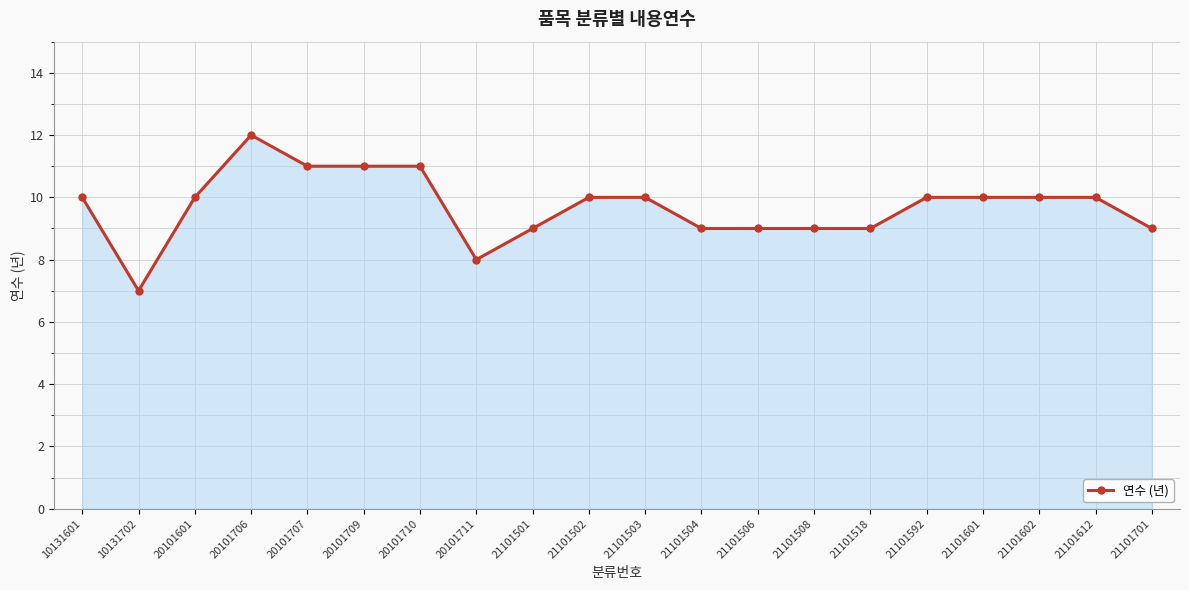

Is it true that the value at 21101701 is 9?

True